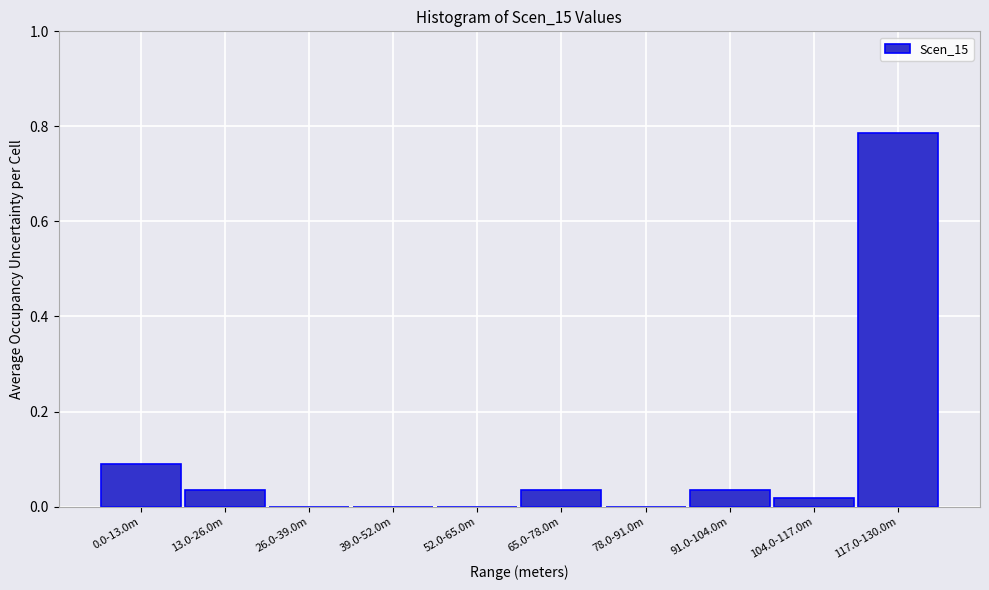

Which has a higher value, 117.0-130.0m or 39.0-52.0m?

117.0-130.0m